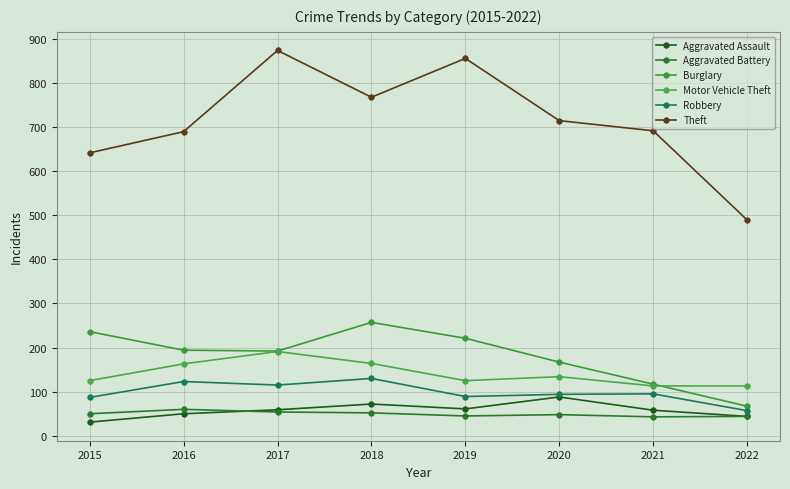

What is the minimum value shown in the chart?

31